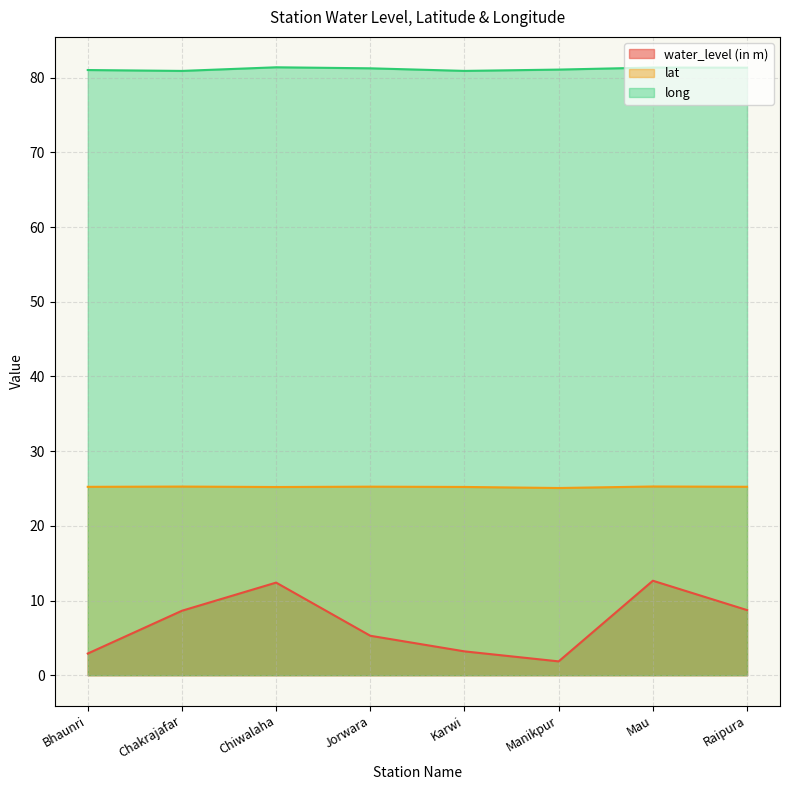

Reading left to right, extract all data points from this chart.

water_level (in m): Bhaunri=2.9	Chakrajafar=8.6	Chiwalaha=12.4	Jorwara=5.3	Karwi=3.2	Manikpur=1.9	Mau=12.7	Raipura=8.7
lat: Bhaunri=25.2	Chakrajafar=25.3	Chiwalaha=25.2	Jorwara=25.2	Karwi=25.2	Manikpur=25.1	Mau=25.3	Raipura=25.2
long: Bhaunri=81.0	Chakrajafar=80.9	Chiwalaha=81.4	Jorwara=81.3	Karwi=80.9	Manikpur=81.1	Mau=81.4	Raipura=81.4